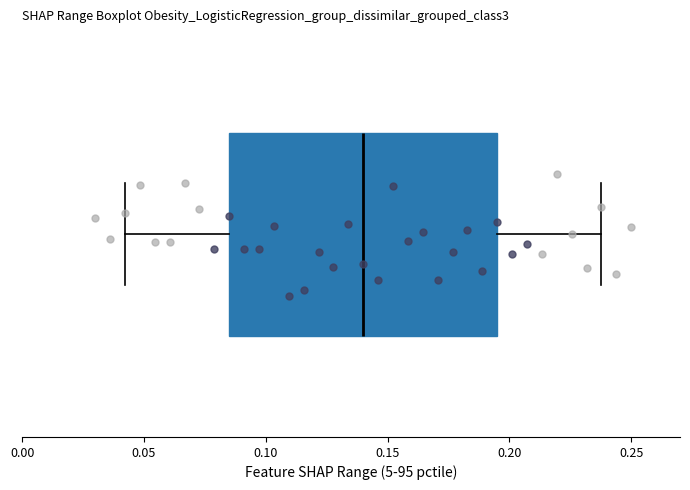

Read this box plot against the x-axis: the position of the median line, the range covered by the box, and the ends of both whiskers. The values are not printed on the chart, so give them approximately, as read against the axis.

median 0.140, box 0.085 to 0.195, whiskers 0.040 to 0.240